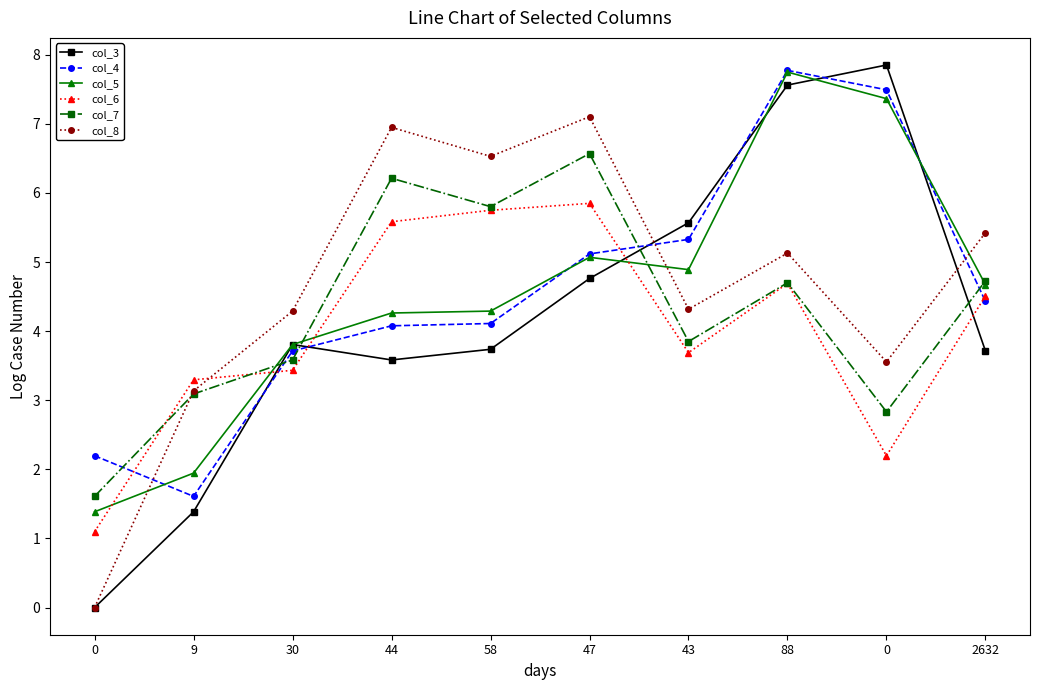

What is the average value of the col_4 series?

4.6